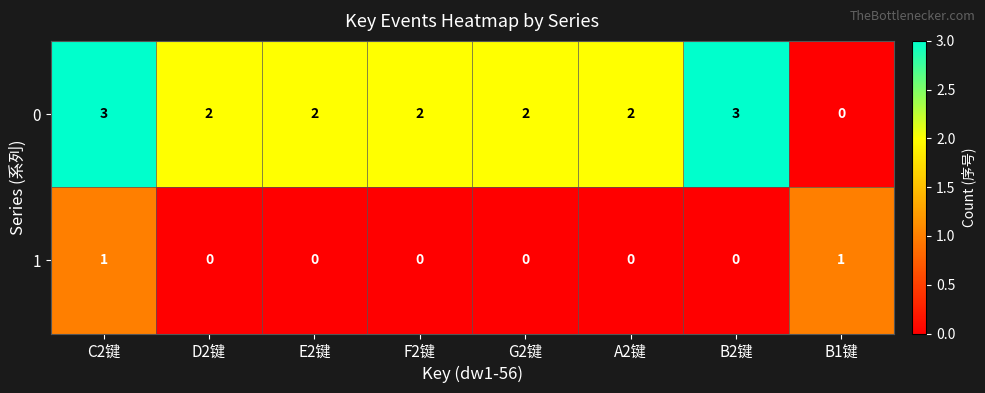

What is the sum of the 0 values at F2键 and E2键?

4